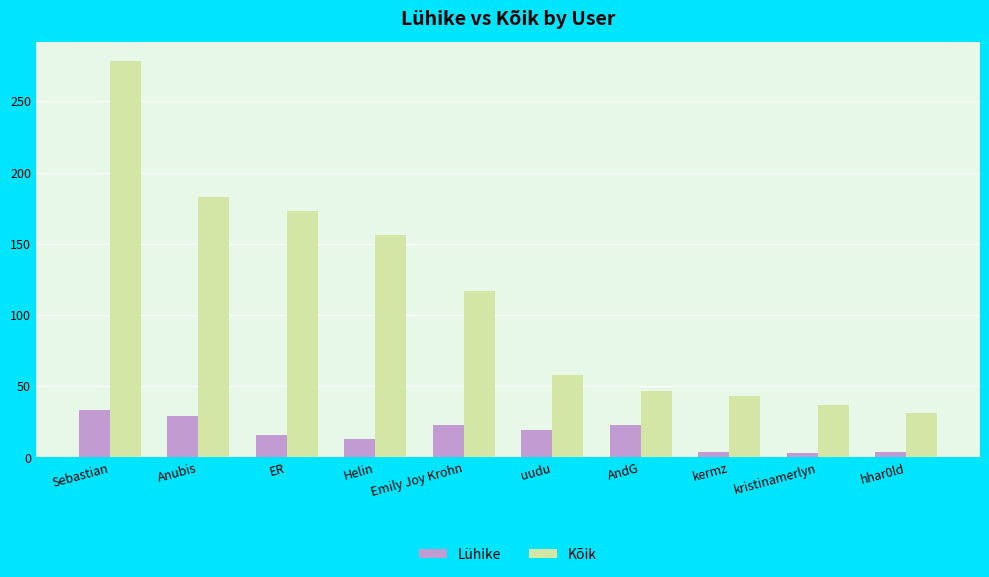

What is the maximum value shown in the chart?

278